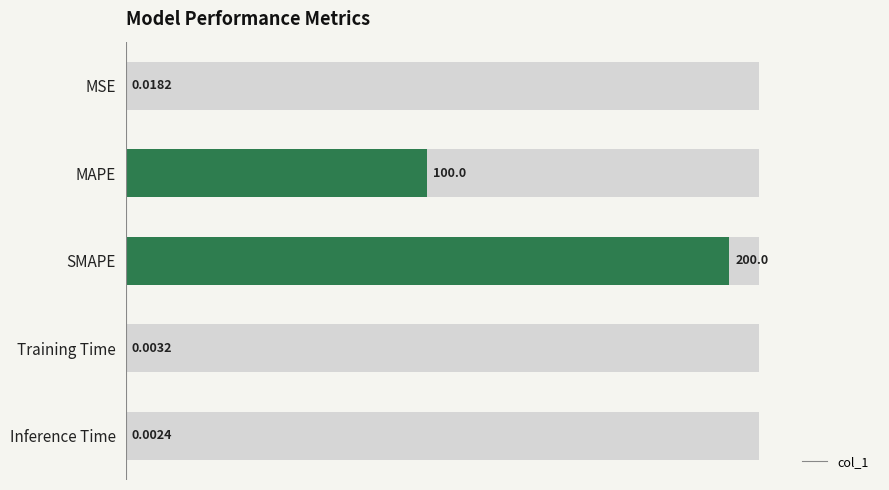

Reading right to left, what are all the values shown in this chart?

0.0	0.0	200.0	100.0	0.0